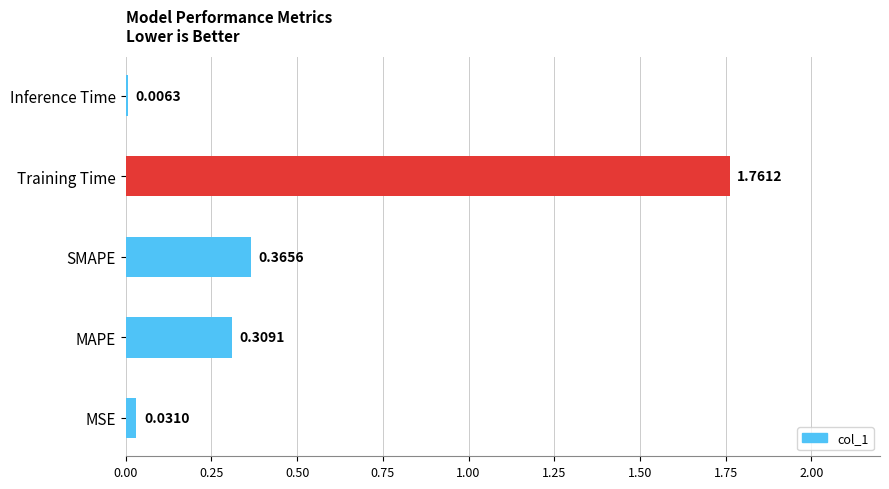

How many categories are shown in the chart?

5